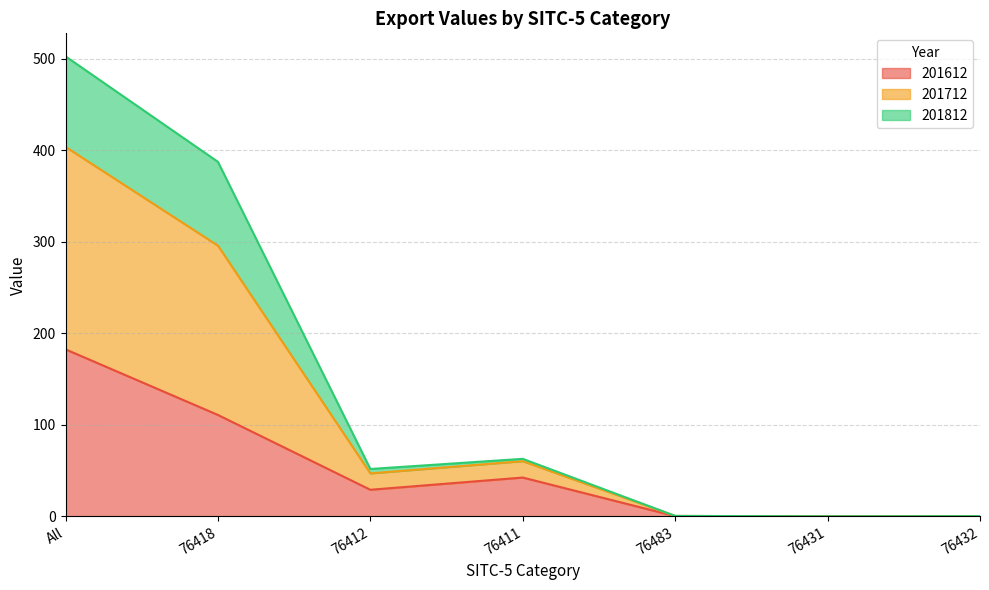

At which category is the sum across all series the highest?

All